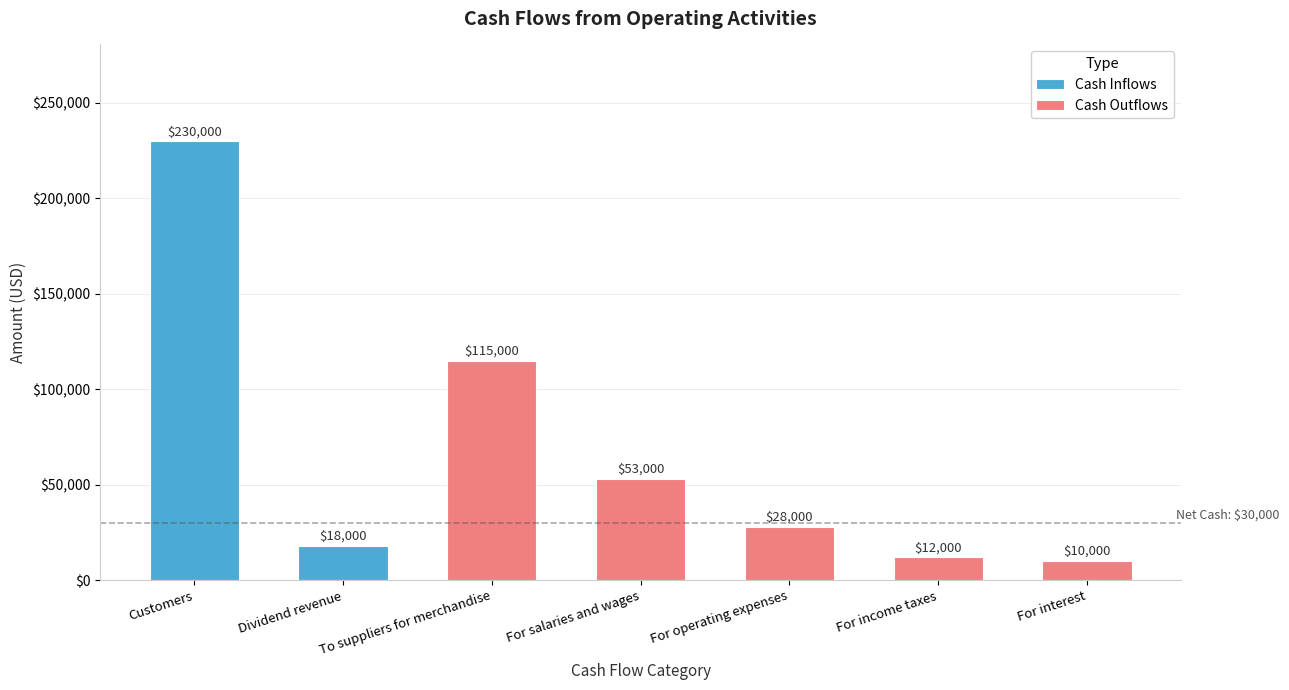

Rank the categories by Cash Outflows value from highest to lowest.

To suppliers for merchandise, For salaries and wages, For operating expenses, For income taxes, For interest